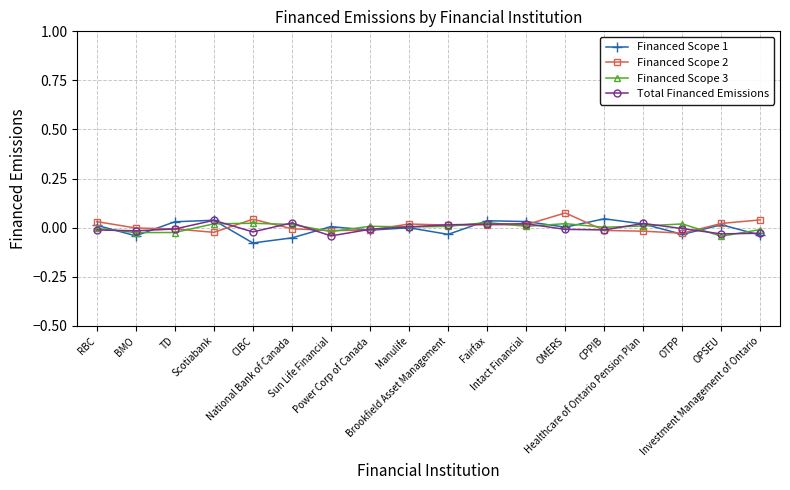

Reading left to right, transcribe all the data shown in this chart.

Financed Scope 1: 0.0	-0.0	0.0	0.0	-0.1	-0.1	0.0	-0.0	-0.0	-0.0	0.0	0.0	0.0	0.0	0.0	-0.0	0.0	-0.0
Financed Scope 2: 0.0	-0.0	-0.0	-0.0	0.0	-0.0	-0.0	-0.0	0.0	0.0	0.0	0.0	0.1	-0.0	-0.0	-0.0	0.0	0.0
Financed Scope 3: -0.0	-0.0	-0.0	0.0	0.0	0.0	-0.0	0.0	0.0	0.0	0.0	0.0	0.0	0.0	0.0	0.0	-0.0	-0.0
Total Financed Emissions: -0.0	-0.0	-0.0	0.0	-0.0	0.0	-0.0	-0.0	0.0	0.0	0.0	0.0	-0.0	-0.0	0.0	-0.0	-0.0	-0.0